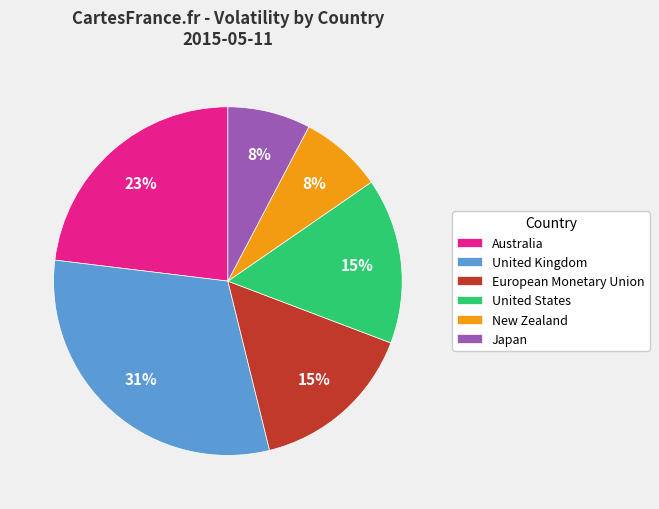

Which category has the biggest portion of the pie?

United Kingdom